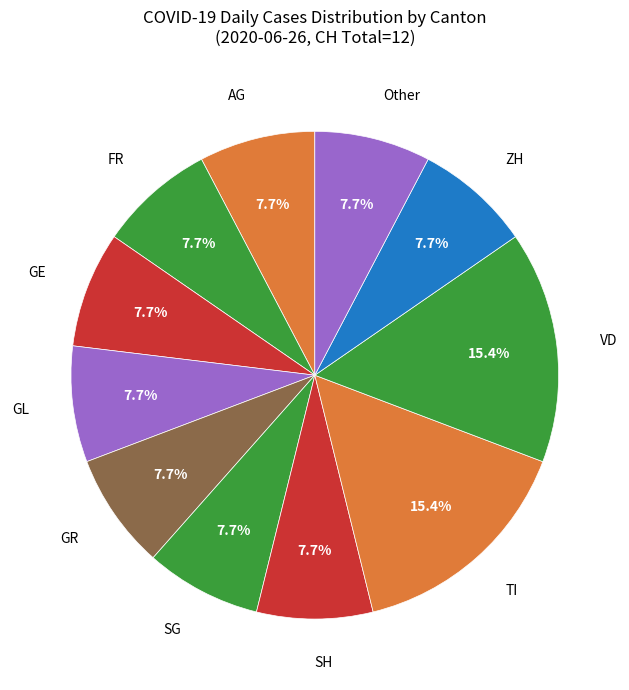

Is it true that ZH is 8% of the pie?

True